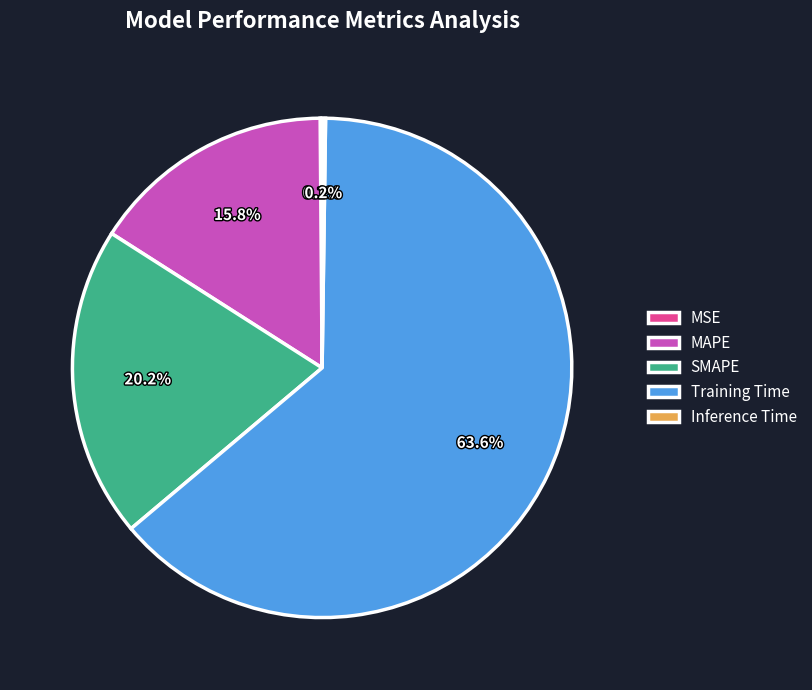

Do MAPE and SMAPE together represent more than half of the pie?

No